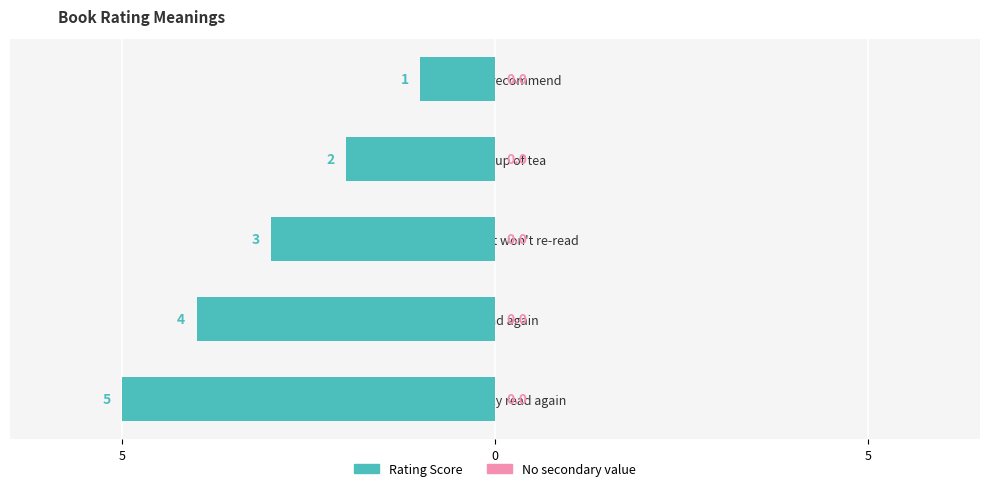

Does the chart contain any negative values?

Yes